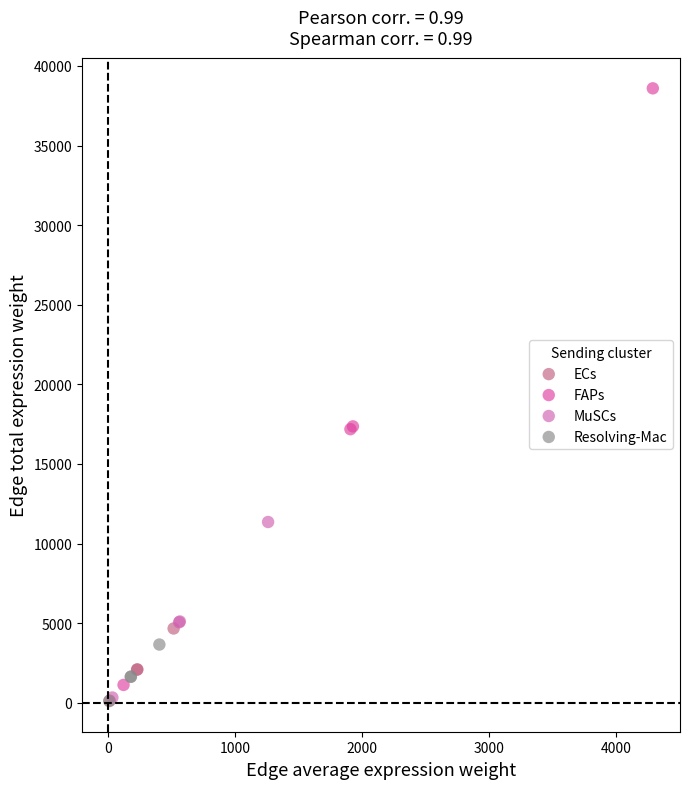

Which series has the widest spread of Y values?

FAPs